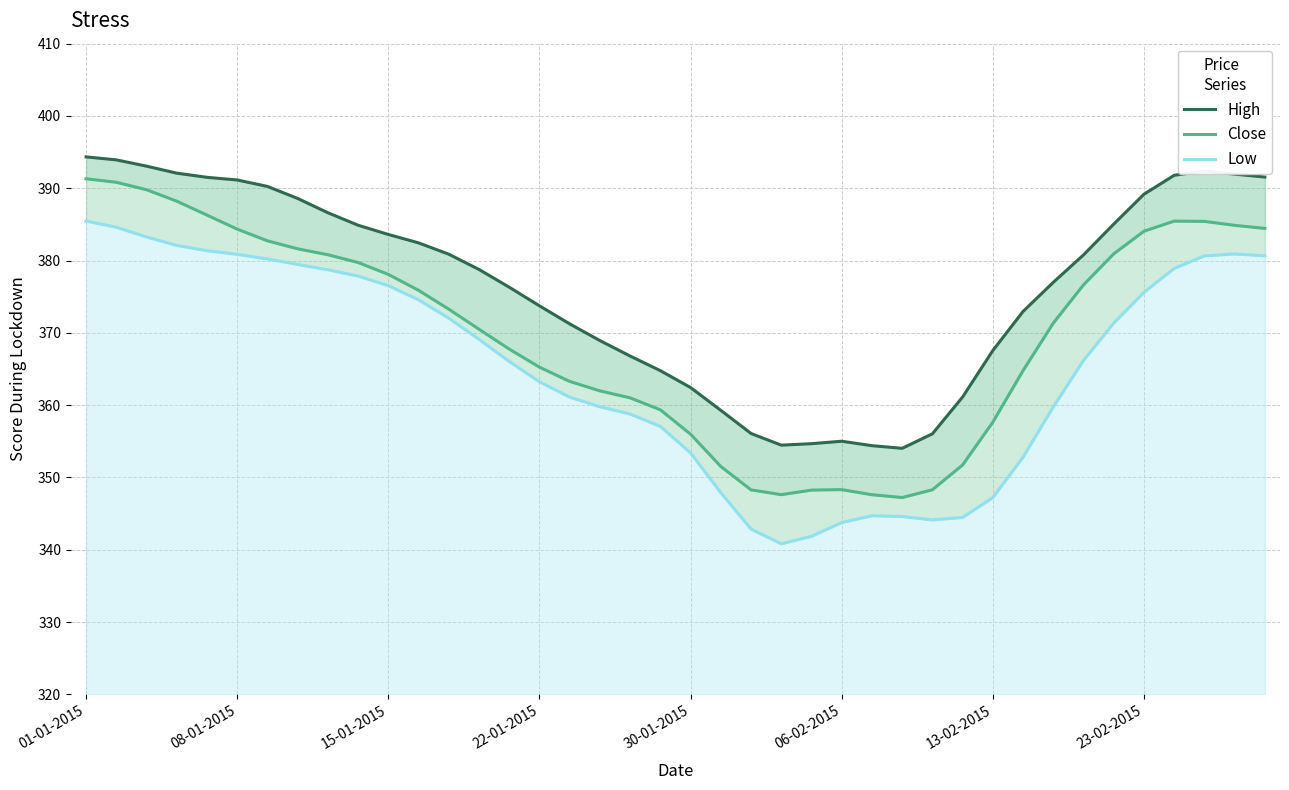

What is the sum of the Low values at 08-01-2015 and 22?

727.5